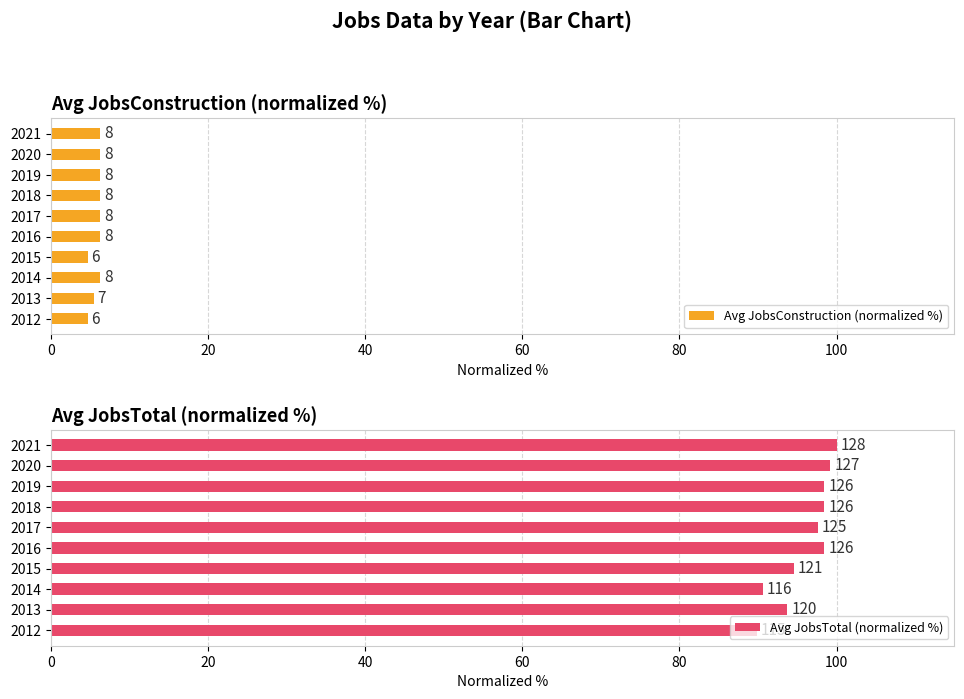

Does the chart contain stacked bars?

No